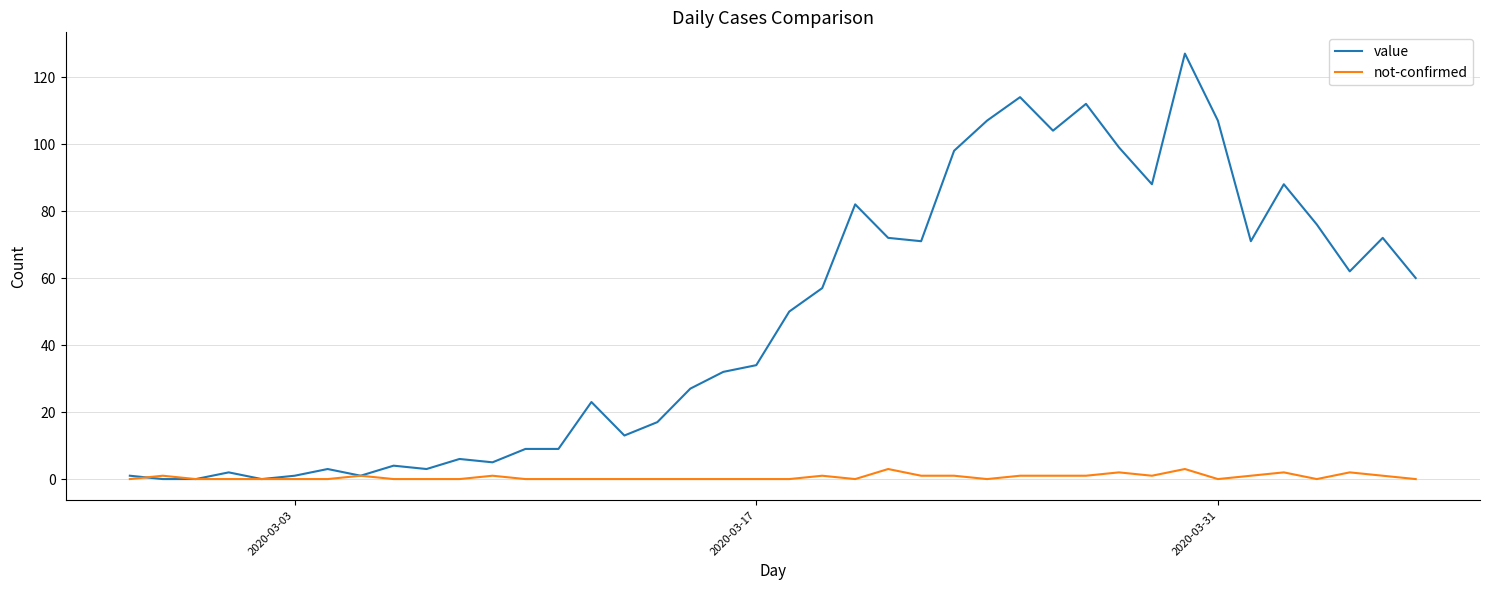

Which series has the largest range (max minus min)?

value